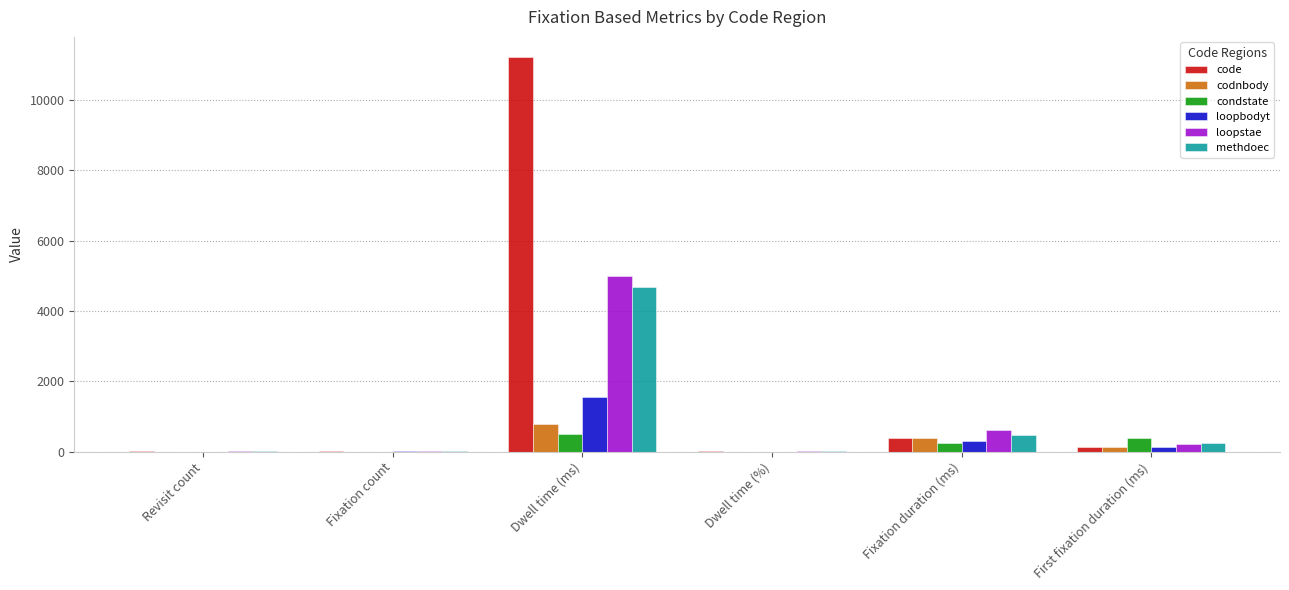

How many distinct data groups are displayed?

6